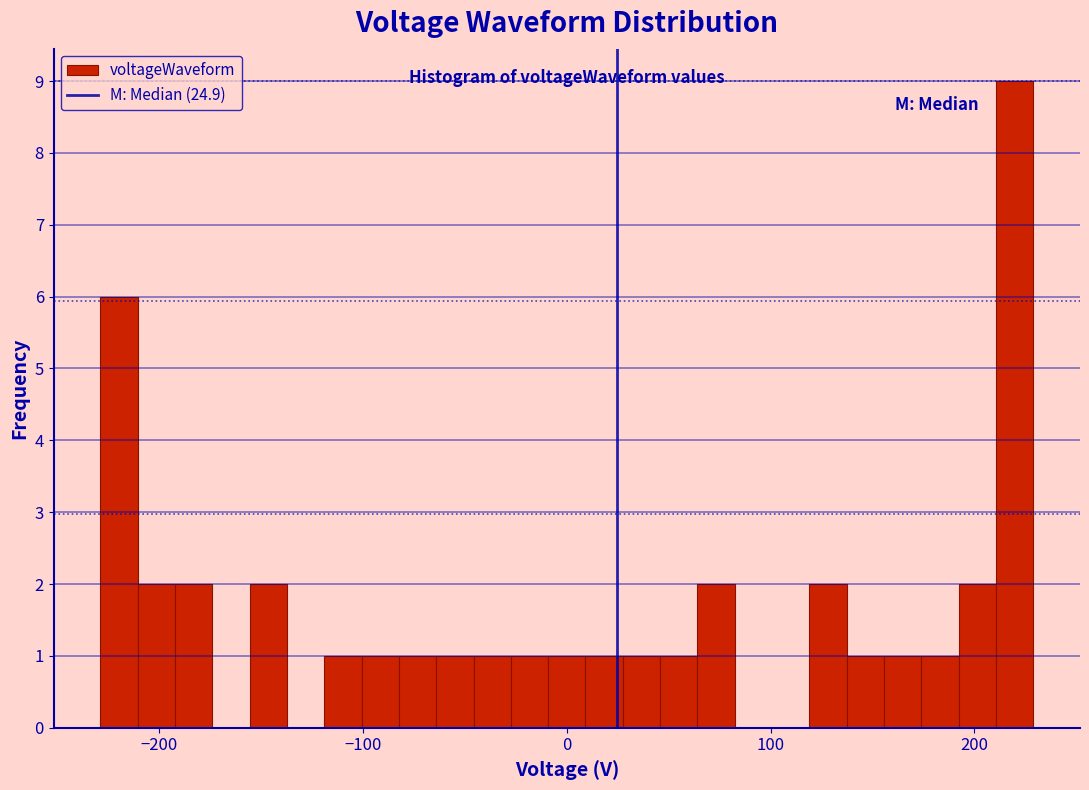

Read against the x-axis, roughly where is the centre of the tallest bar?

220